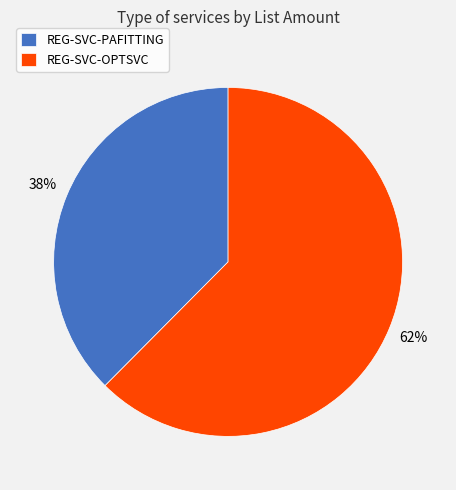

To the nearest percent, what is the average slice percentage?

50%